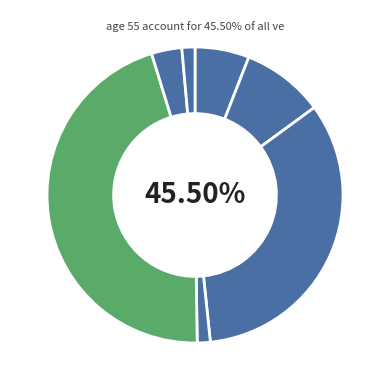

How many slices are in this pie chart?

7